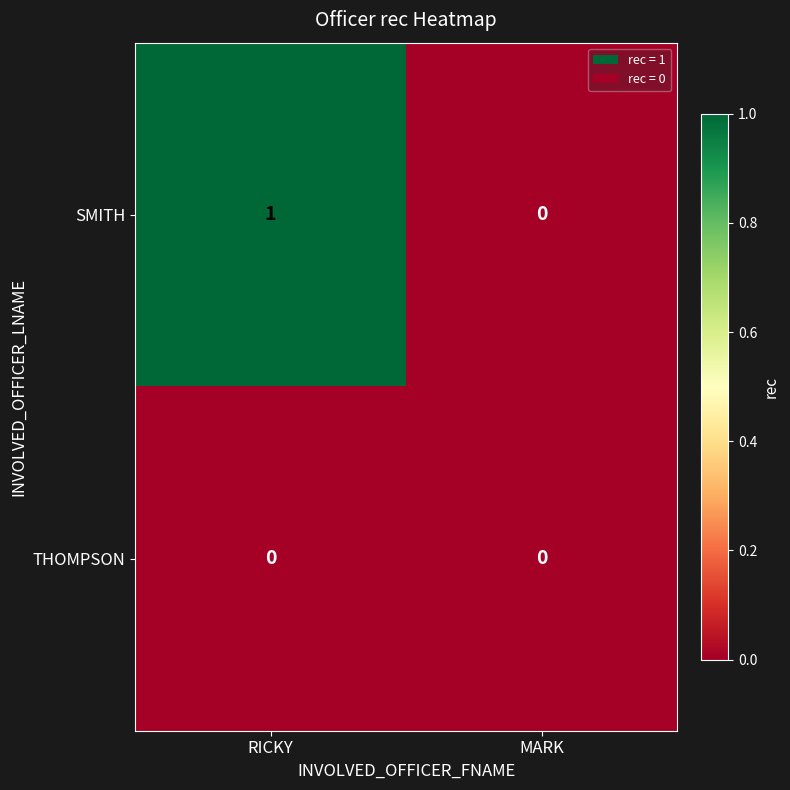

Reading left to right, extract all data points from this chart.

SMITH: 1	0
THOMPSON: 0	0